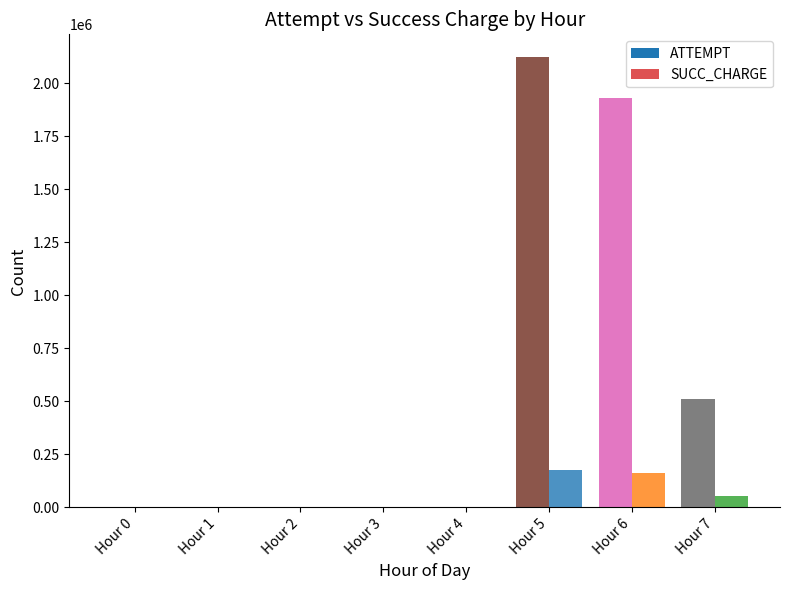

What is the spread (max minus min) of values at Hour 3?

508